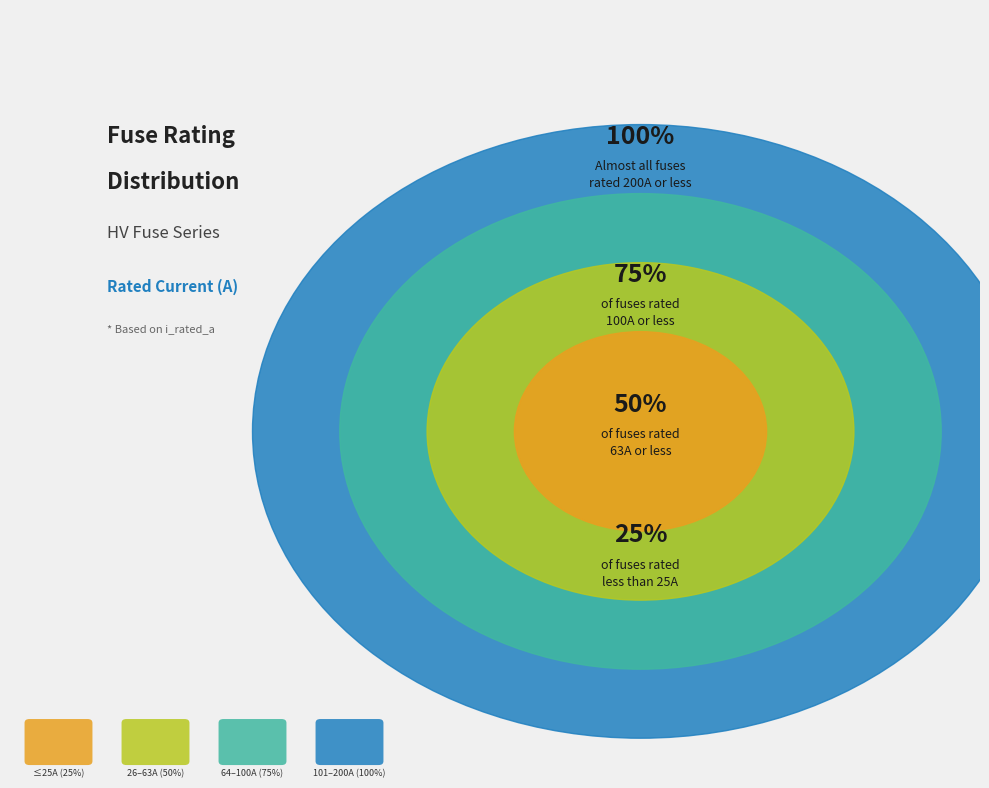

Does any single category account for the majority?

No